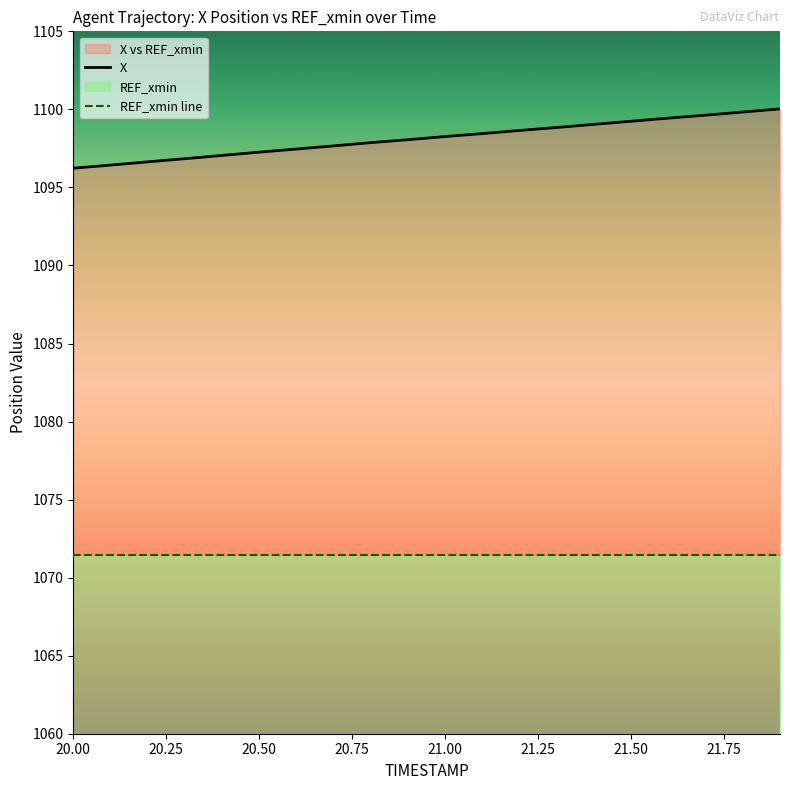

What is the sum of all X values?

21962.9